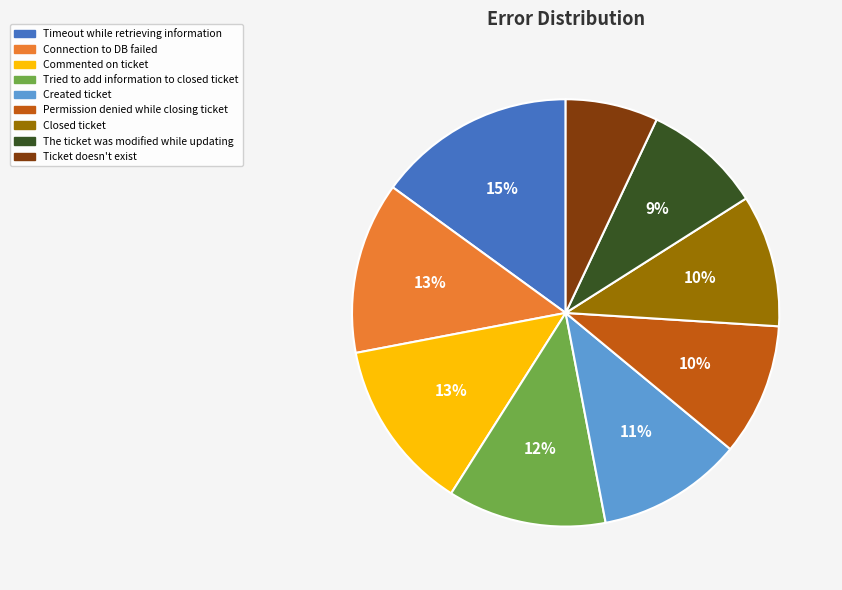

Is there any slice that represents more than half of the pie?

No